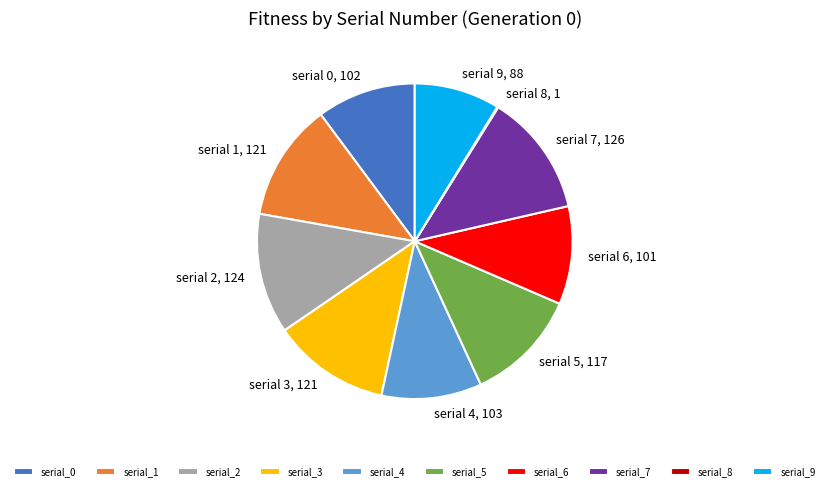

True or false: serial 9, 88 accounts for 9% of the total.

True